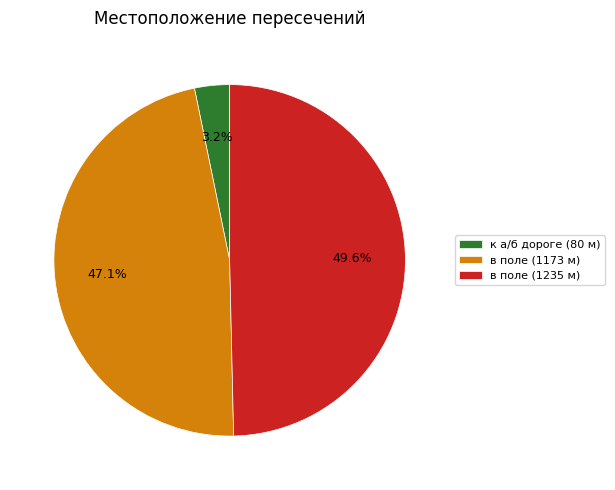

What is the ratio of the value at в поле (1235 м) to the value at в поле (1173 м)?

1.1